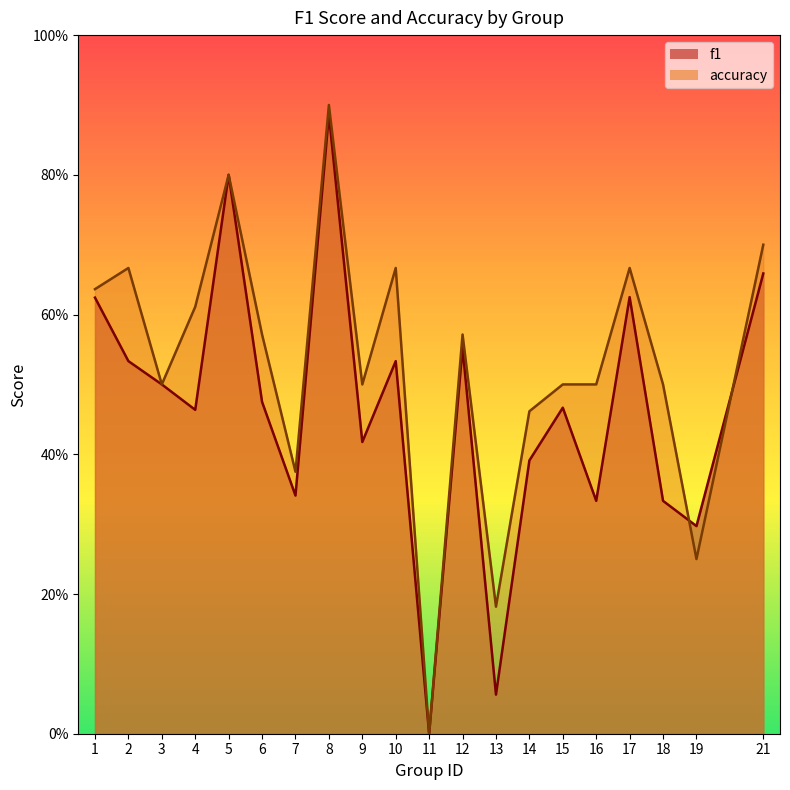

The f1 series shows 0.6 at 9. True or false?

False